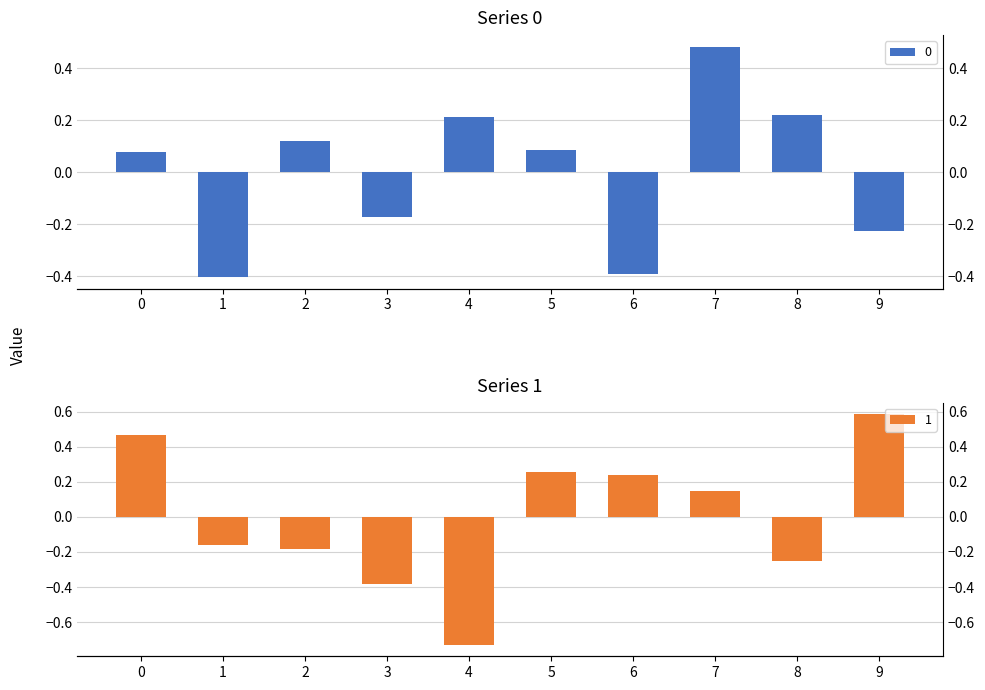

What is the total value across all series at 7?

0.6